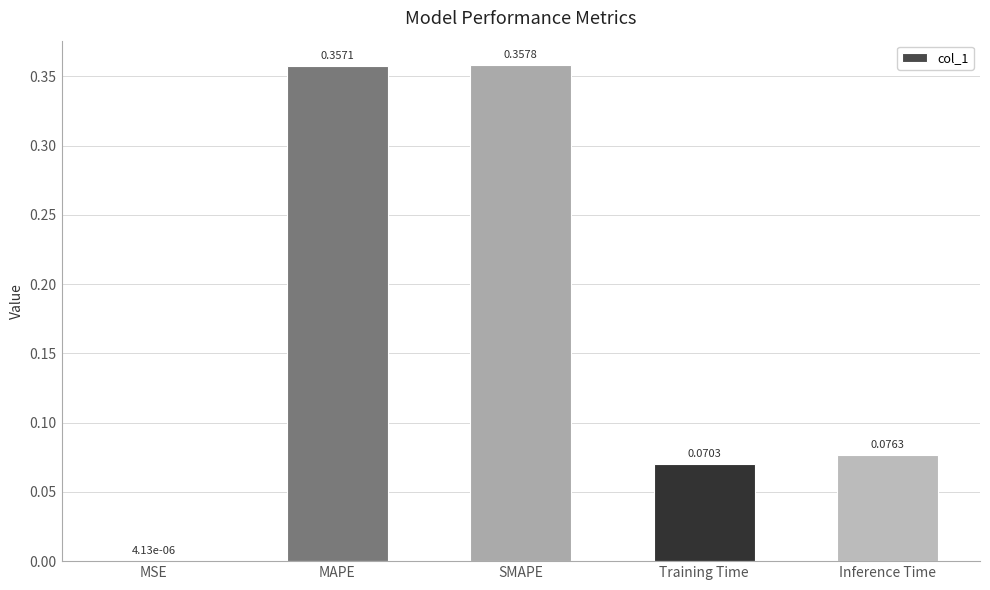

What is the sum of the values at SMAPE and MAPE?

0.7